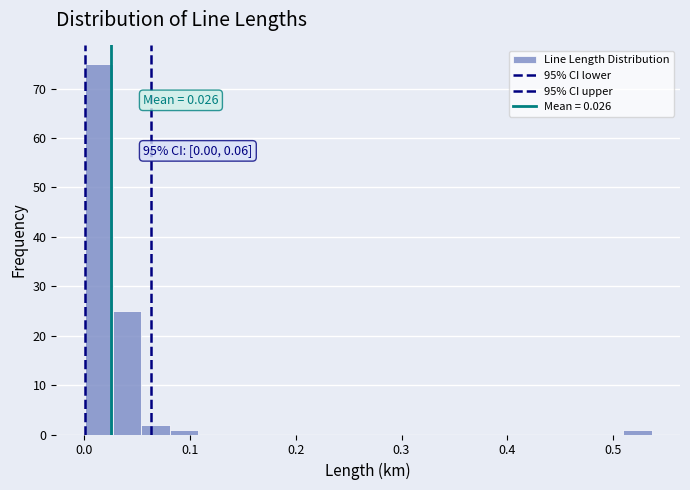

Read against the x-axis, roughly where is the centre of the tallest bar?

0.01